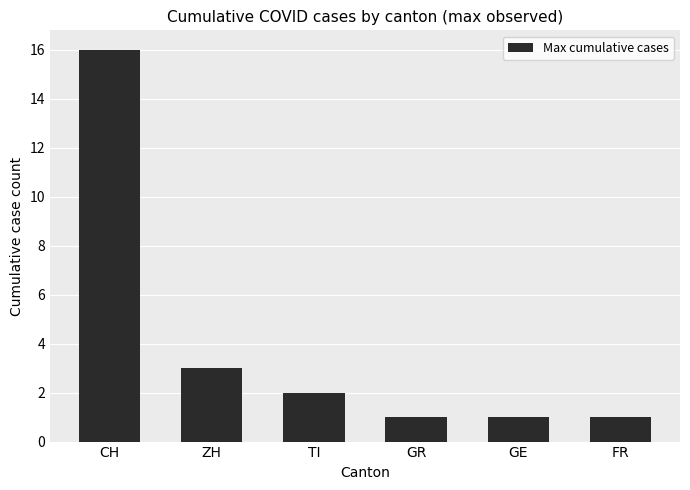

Which has a higher value, GR or CH?

CH